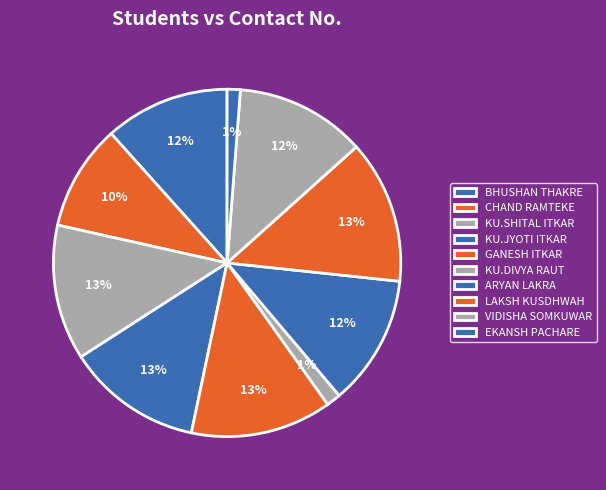

To the nearest percent, what is the average slice percentage?

10%